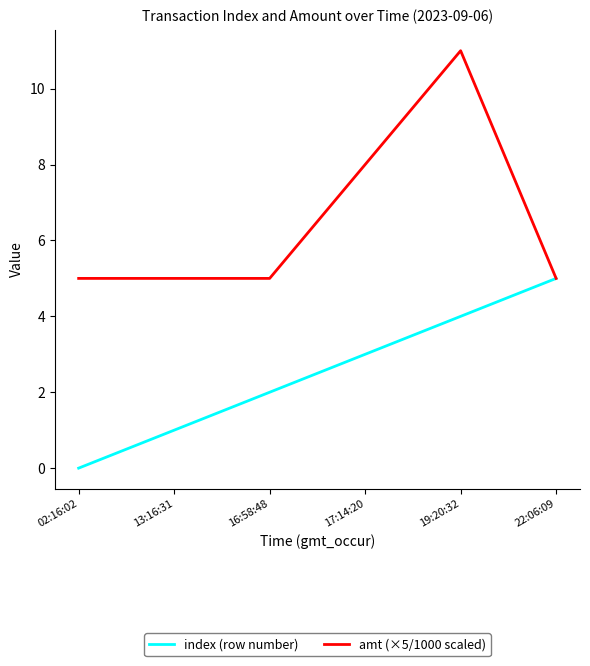

What is the approximate value of amt (×5/1000 scaled) at 22:06:09?

5